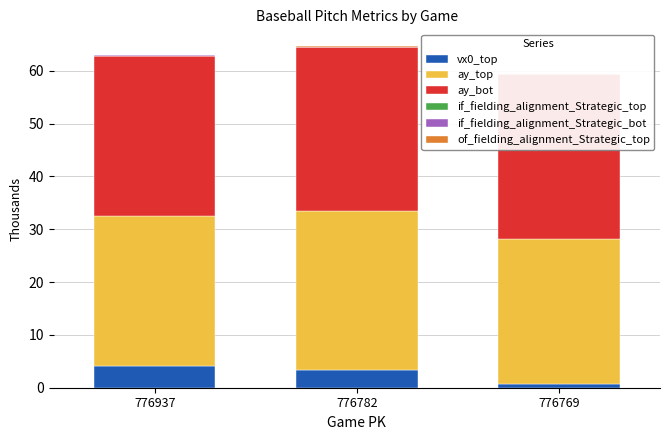

What is the difference between the maximum and minimum values in the vx0_top series?

3.5